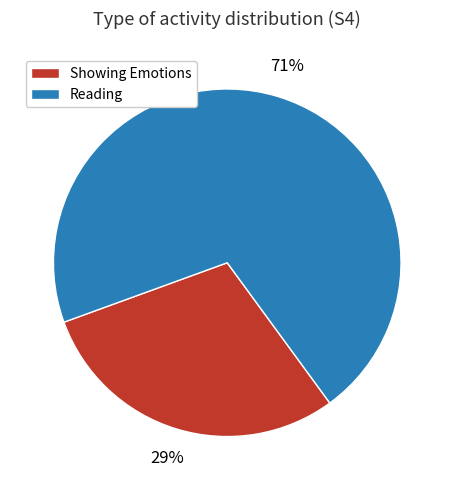

Is it true that Showing Emotions is 18% of the pie?

False